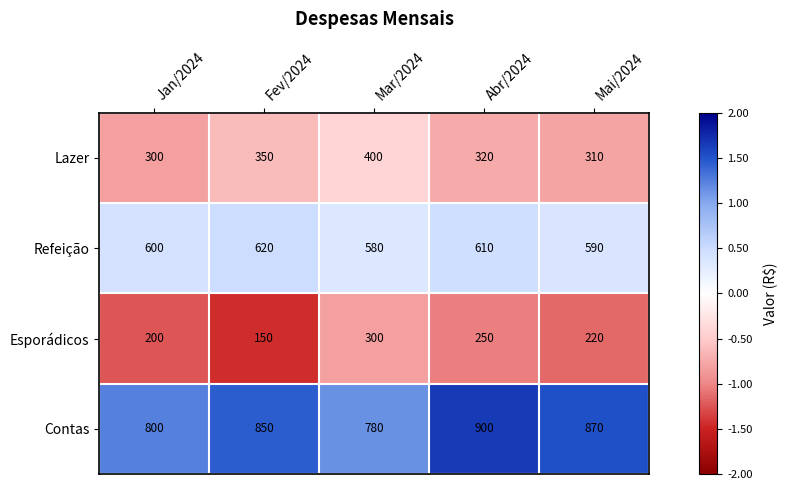

What value does the Refeição series have at Fev/2024, to the nearest 10?

620